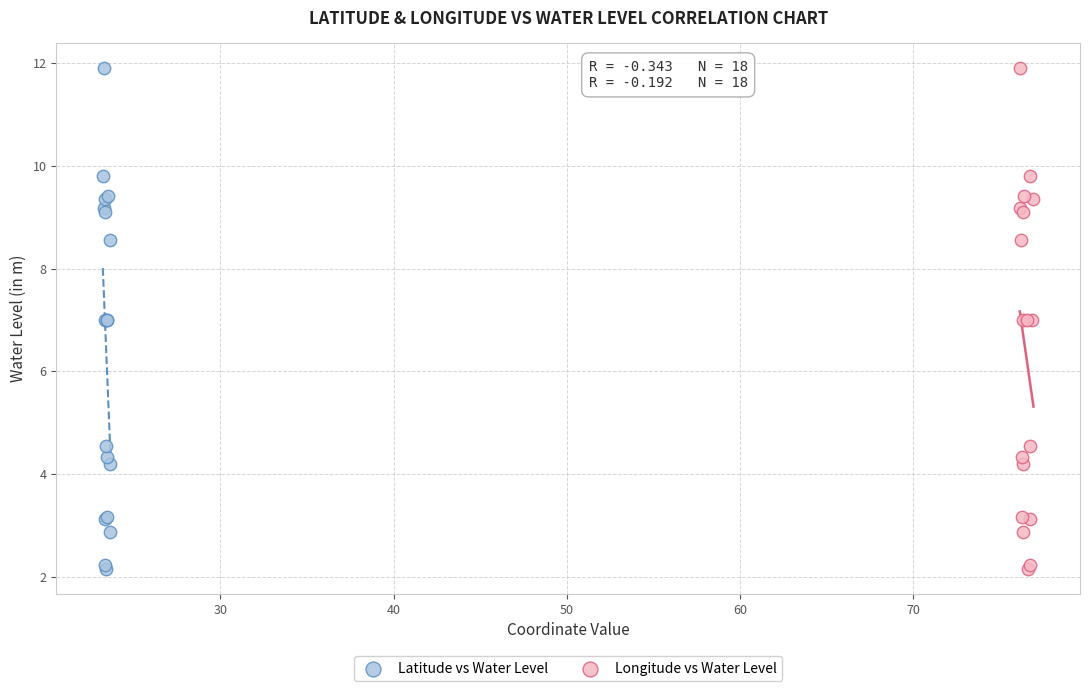

What are all the series names shown in the legend?

Latitude vs Water Level, Longitude vs Water Level